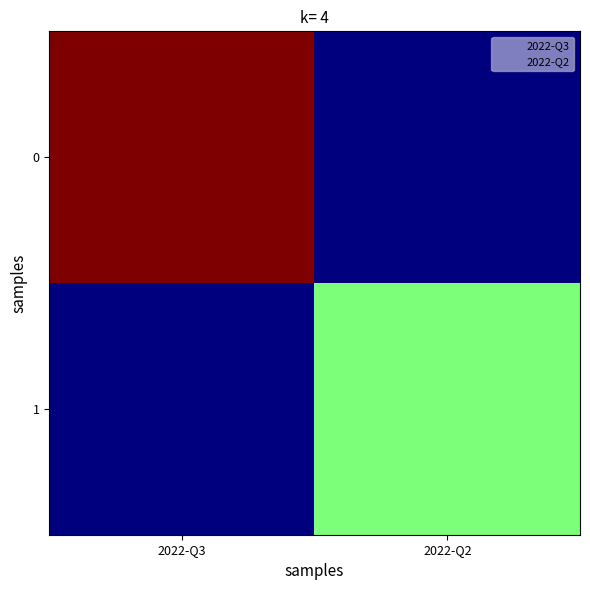

Which has a higher value, 2022-Q2 or 2022-Q3?

2022-Q3